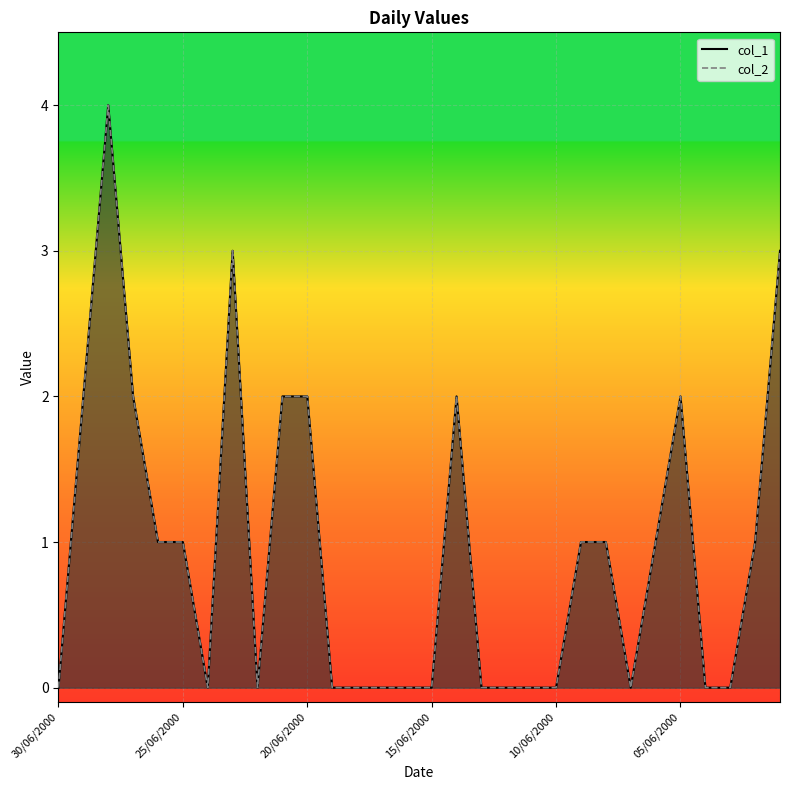

True or false: col_1 has a value of 3 at 23.

False